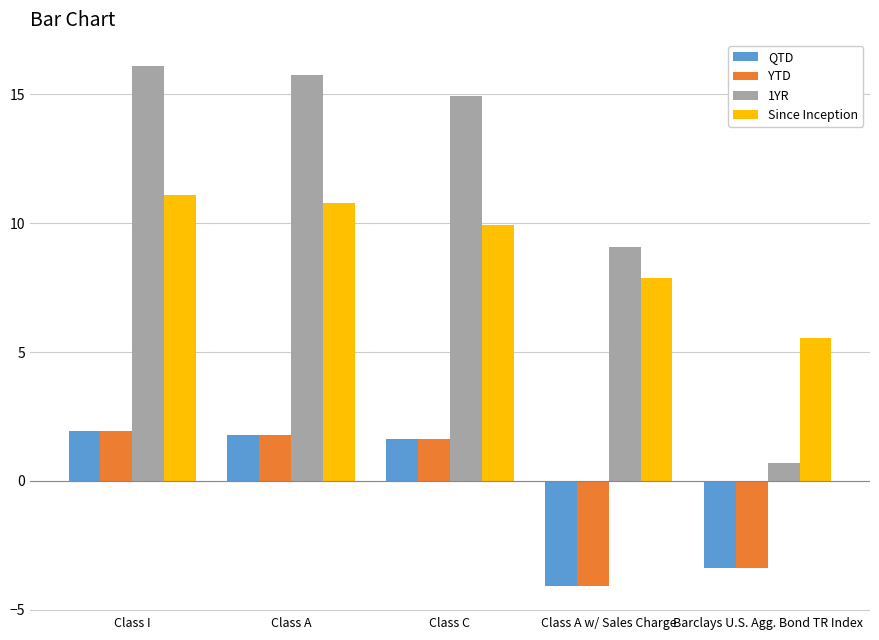

How many bars are there in each group?

4